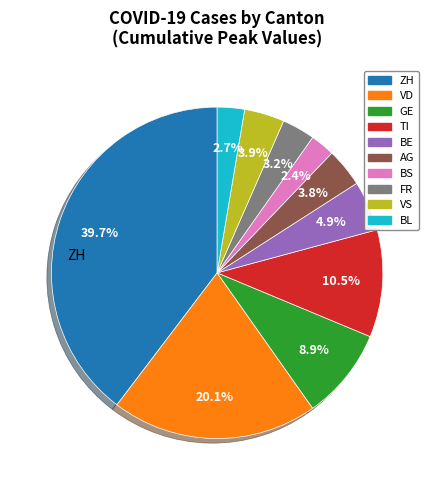

To the nearest percent, what is the combined percentage of ZH and FR?

43%